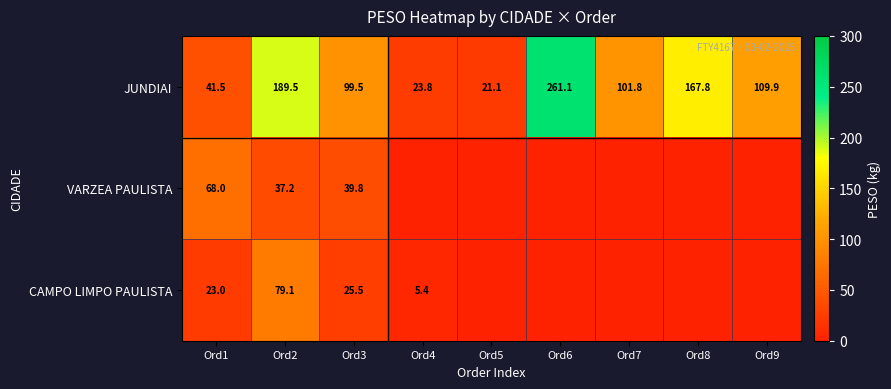

The VARZEA PAULISTA series shows 68.0 at Ord1. True or false?

True